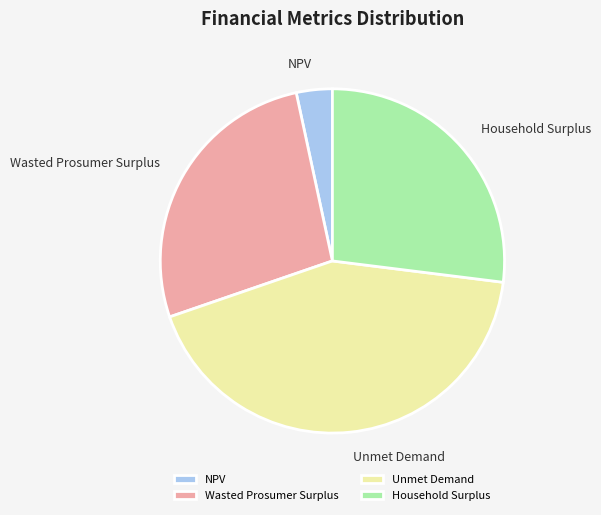

Which slice is the largest?

Unmet Demand